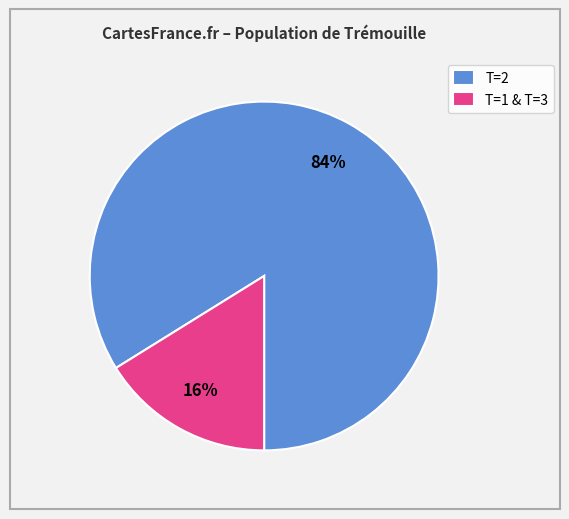

Is the sum of T=2 and T=1 & T=3 greater than half?

Yes